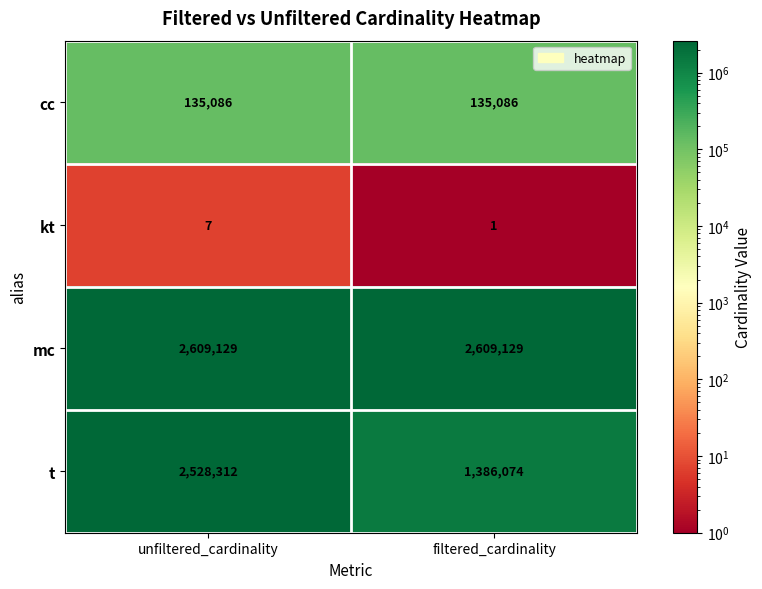

What is the difference between the kt values at filtered_cardinality and unfiltered_cardinality?

6